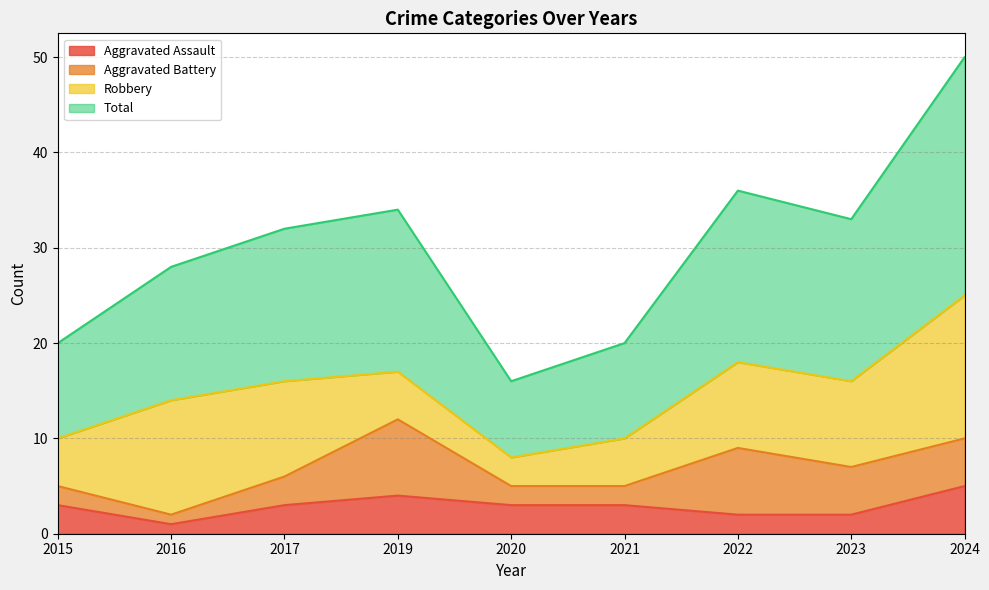

The value of Aggravated Assault at 2023 is 2. True or false?

True